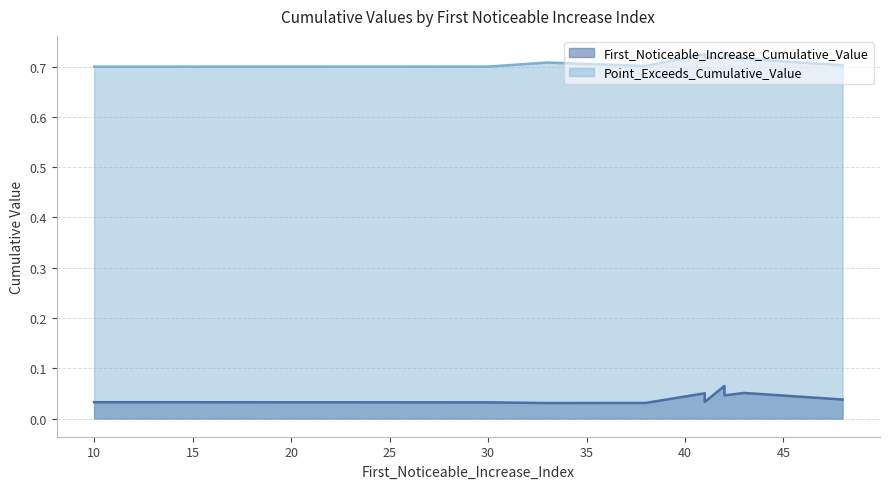

What is the maximum value for Point_Exceeds_Cumulative_Value?

0.7